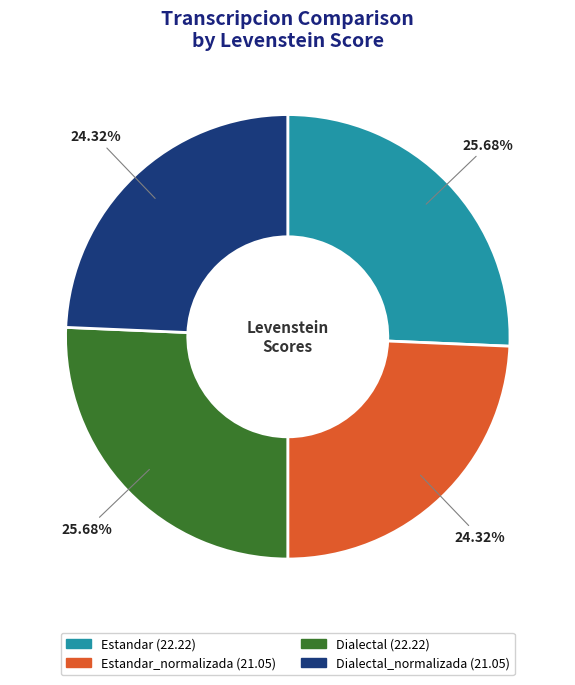

Does any single category account for the majority?

No